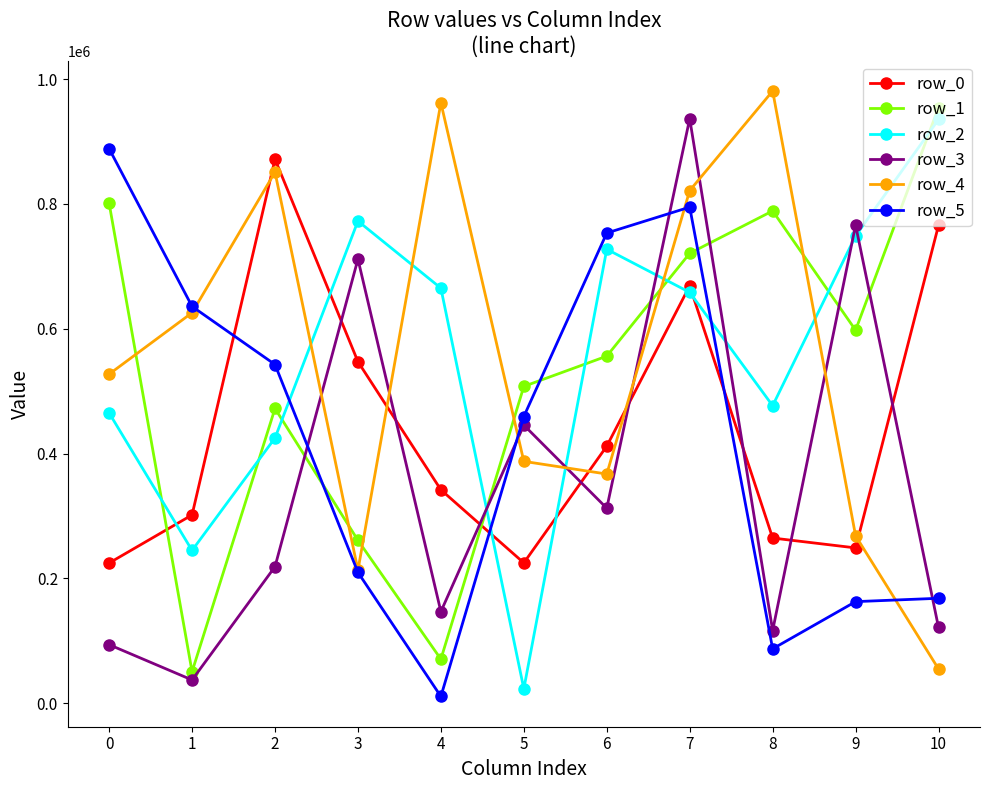

Rank the series at 0 from lowest to highest value.

row_3, row_0, row_2, row_4, row_1, row_5